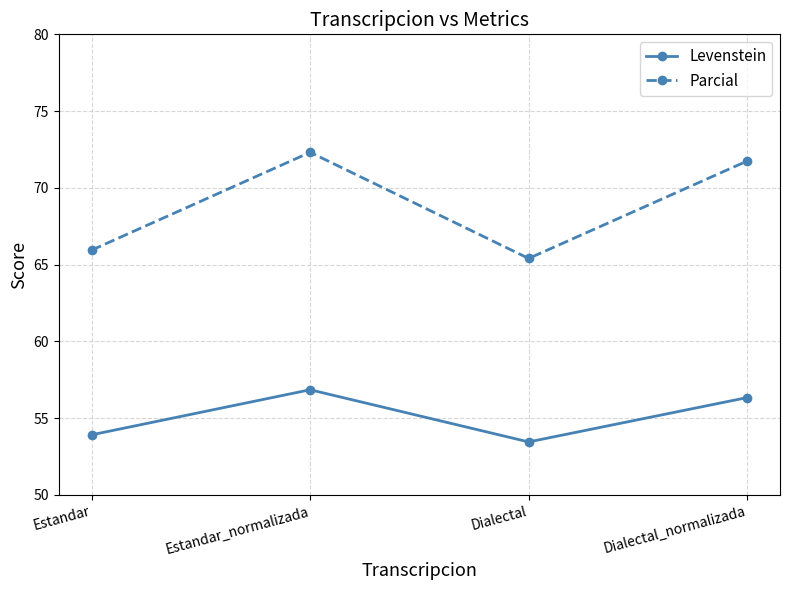

What is the total value across all series at Dialectal?

118.9